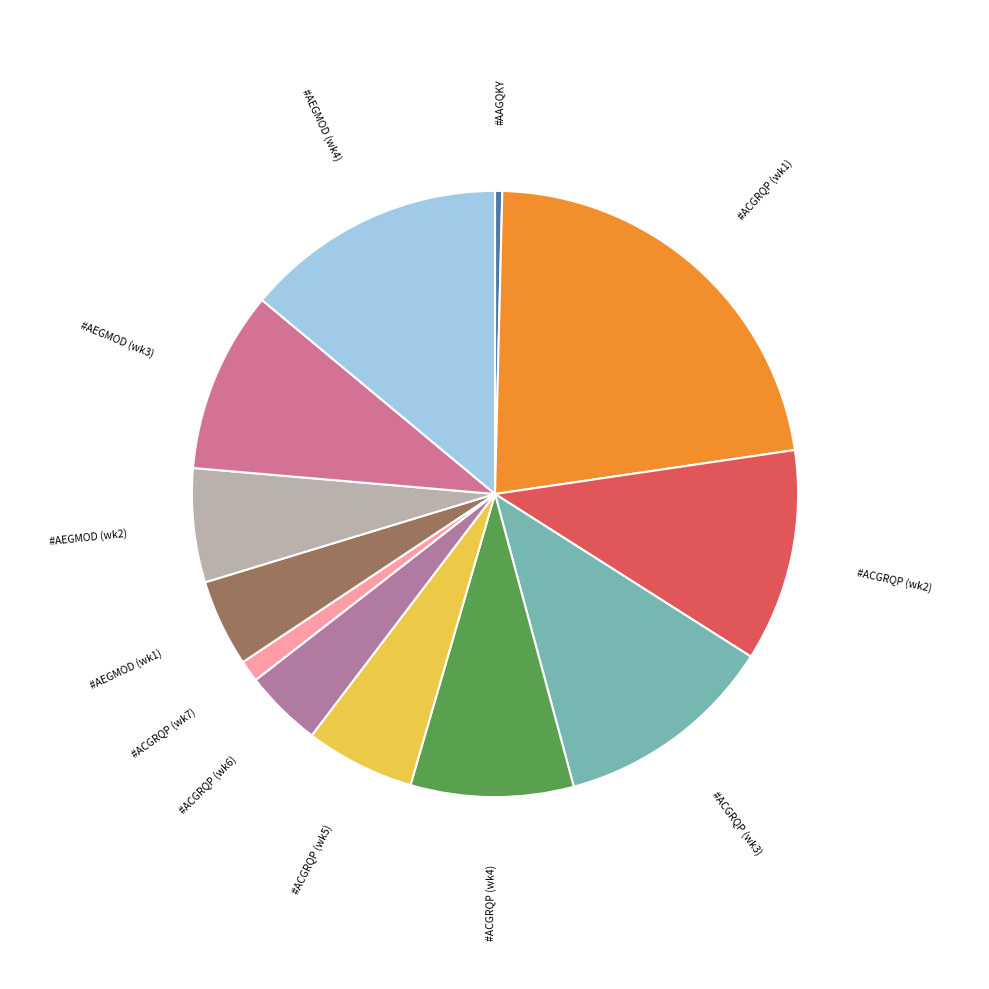

Combined, do #AEGMOD (wk1) and #AEGMOD (wk2) account for over 50%?

No